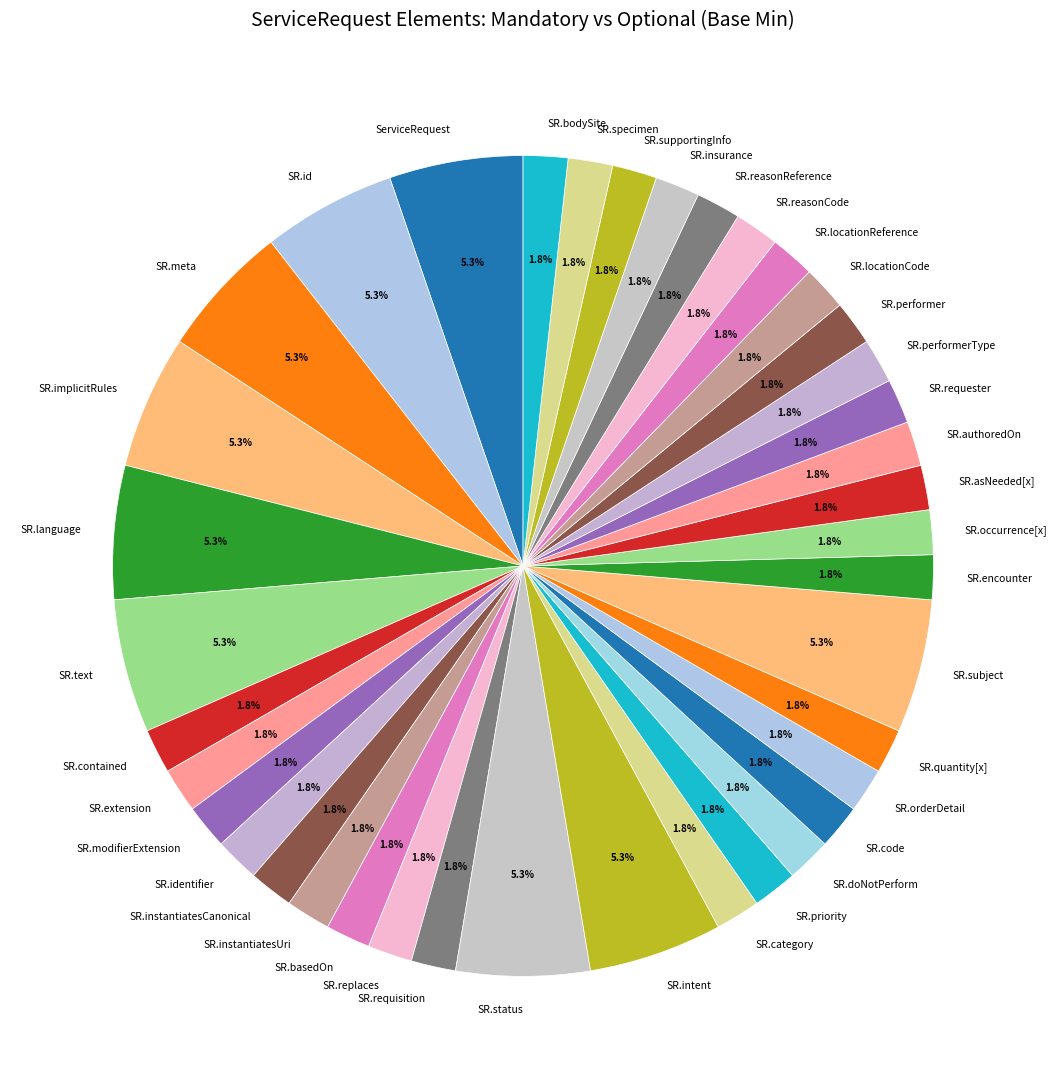

Does SR.status account for over 50% of the chart?

No